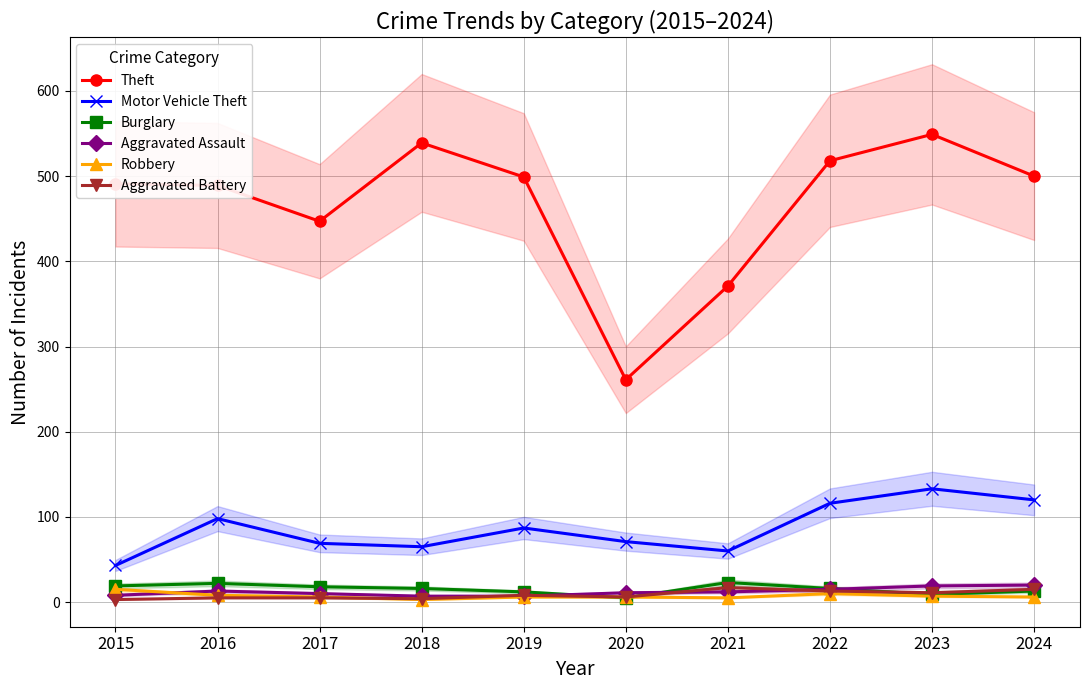

Rank the categories by Burglary value from lowest to highest.

2020, 2023, 2019, 2024, 2018, 2022, 2017, 2015, 2016, 2021